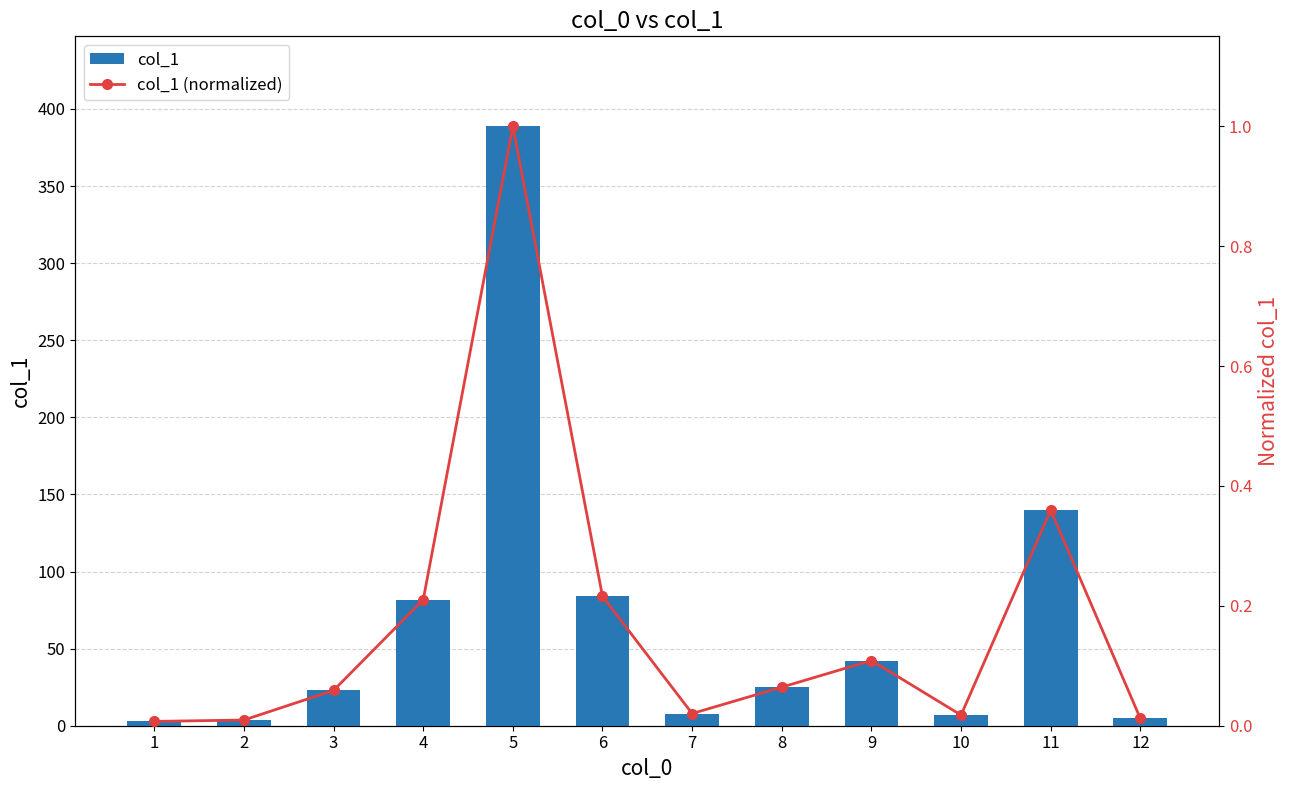

Reading left to right, list all the values displayed in this chart.

col_1: 1=2.8	2=3.7	3=22.9	4=81.7	5=388.8	6=83.9	7=7.9	8=25.0	9=42.3	10=6.9	11=139.8	12=4.7
col_1 (normalized): 1=0.0	2=0.0	3=0.1	4=0.2	5=1.0	6=0.2	7=0.0	8=0.1	9=0.1	10=0.0	11=0.4	12=0.0